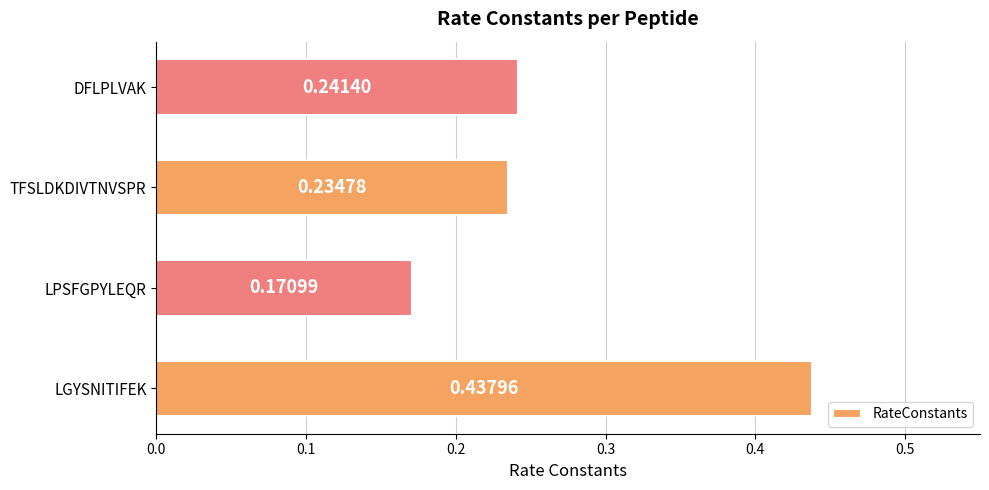

Which label corresponds to the smallest value in the chart?

LPSFGPYLEQR